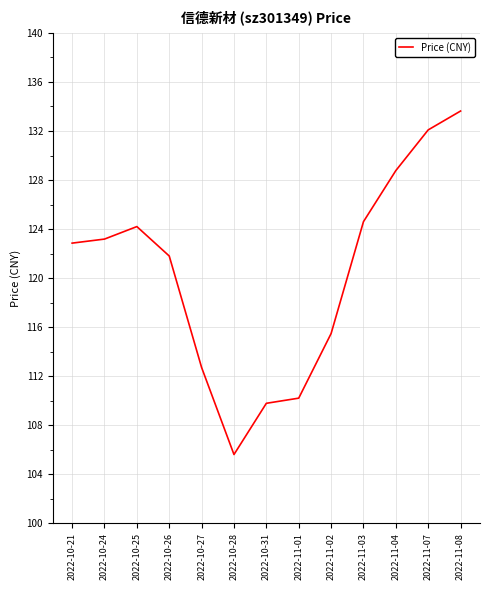

At which label does the data first exceed 122?

2022-10-21